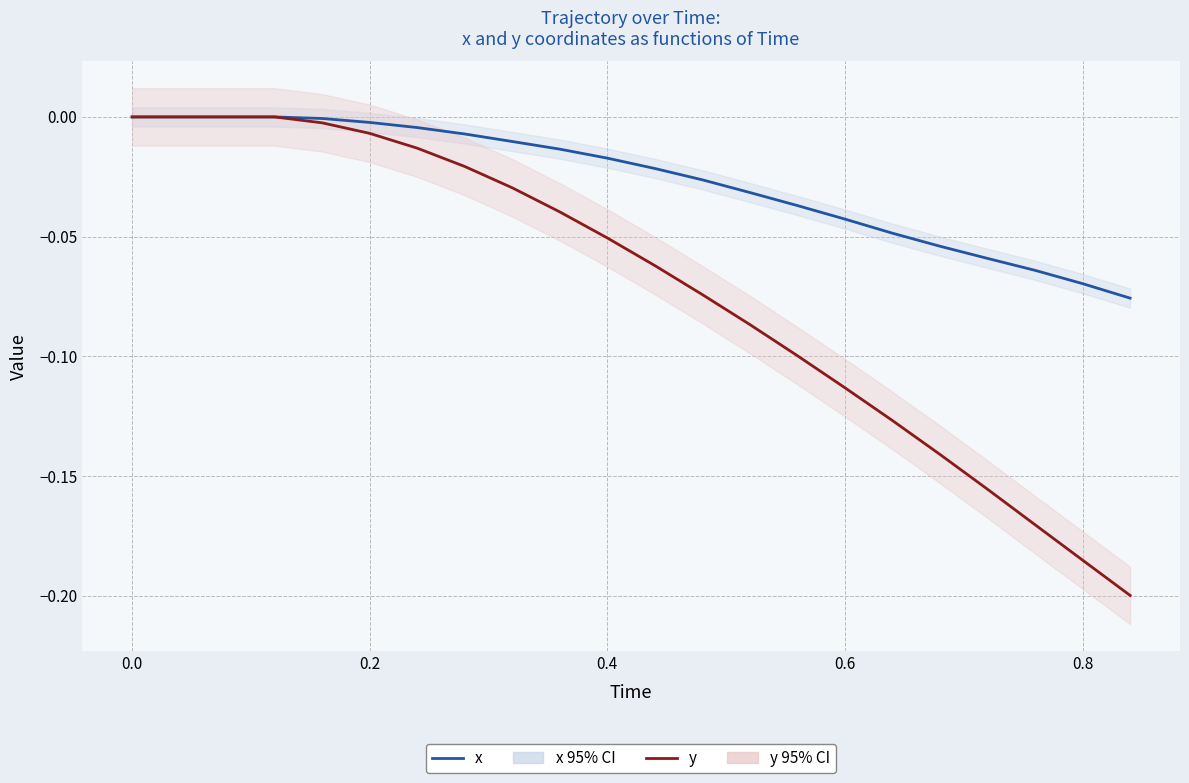

Reading left to right, transcribe all the data shown in this chart.

x: 0.0	0.0	0.0	0.0	-0.0	-0.0	-0.0	-0.0	-0.0	-0.0	-0.0	-0.0	-0.0	-0.0	-0.0	-0.0	-0.0	-0.1	-0.1	-0.1	-0.1	-0.1
y: 0.0	0.0	0.0	0.0	-0.0	-0.0	-0.0	-0.0	-0.0	-0.0	-0.1	-0.1	-0.1	-0.1	-0.1	-0.1	-0.1	-0.1	-0.2	-0.2	-0.2	-0.2